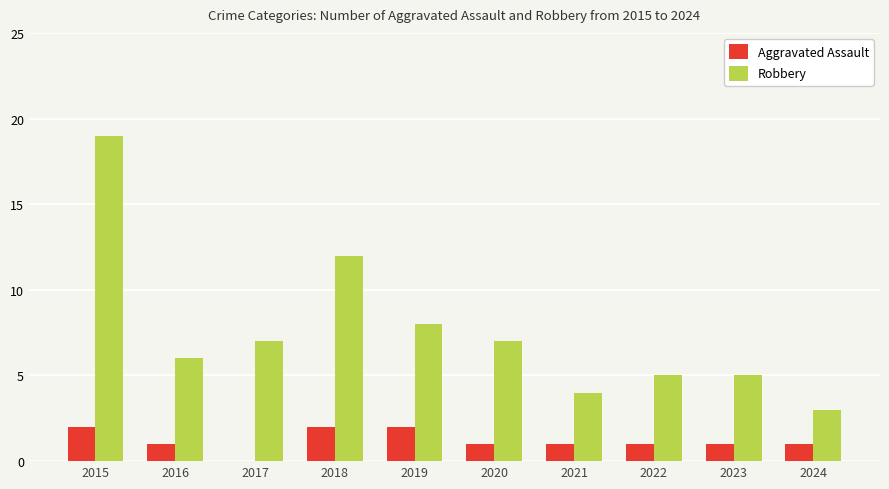

How many data points does each series have?

10